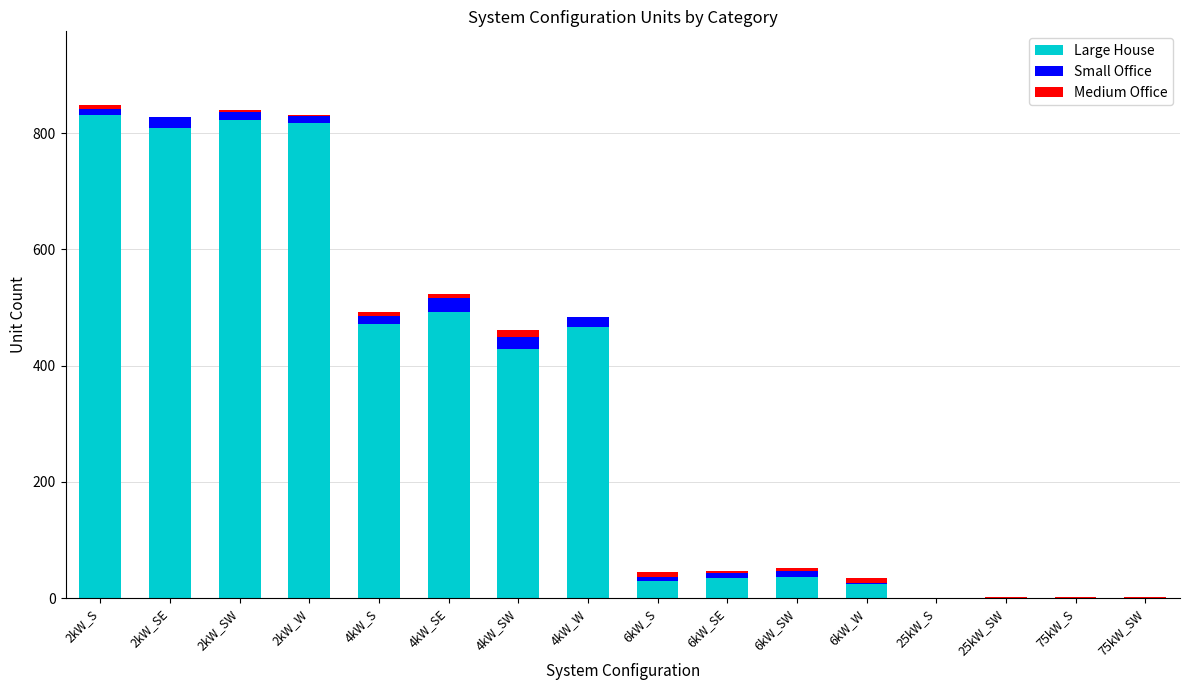

What is the label of the 13th bar from the right?

2kW_W